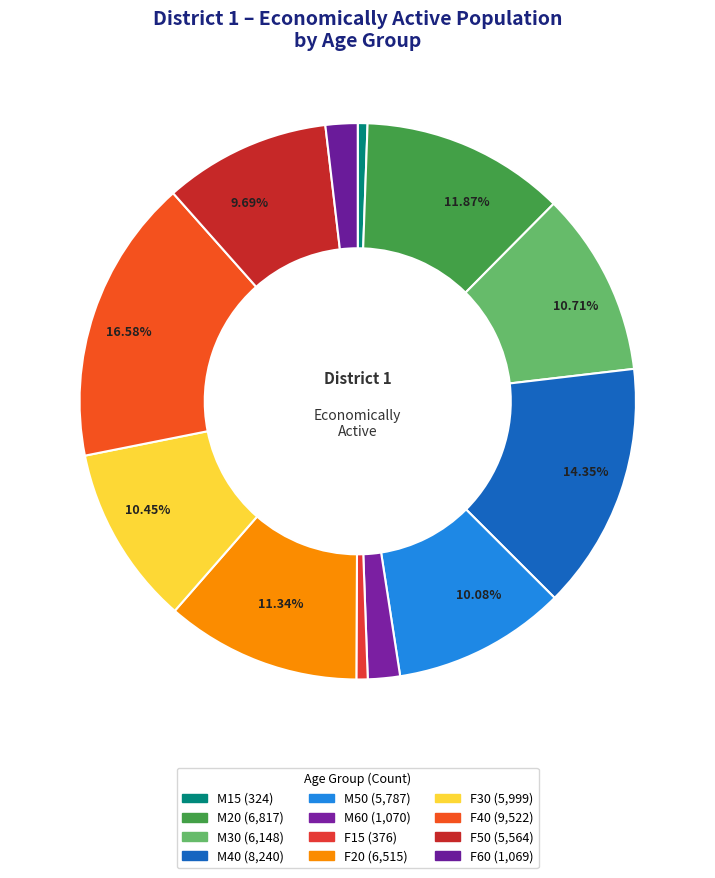

What is the change in value from M15 to F15?

+52